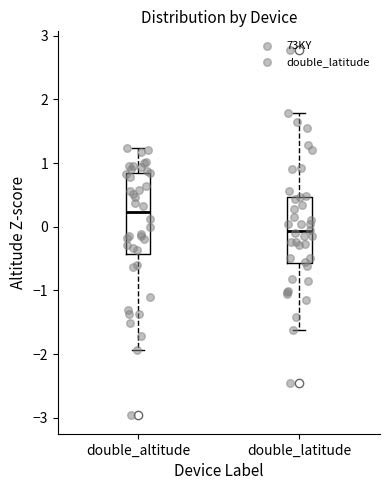

Which box's median line is the highest?

double_altitude